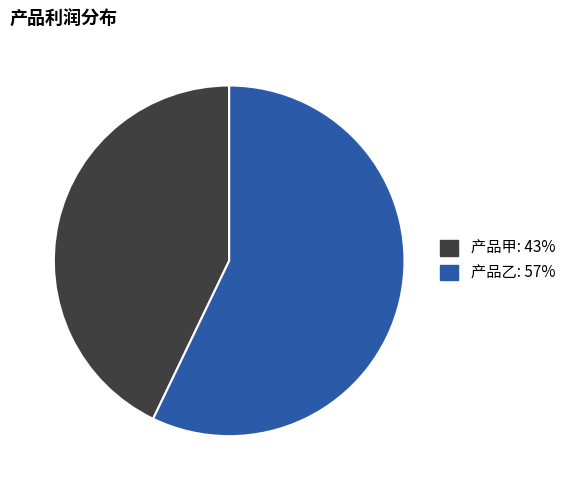

Rank the categories by value from highest to lowest.

产品乙, 产品甲